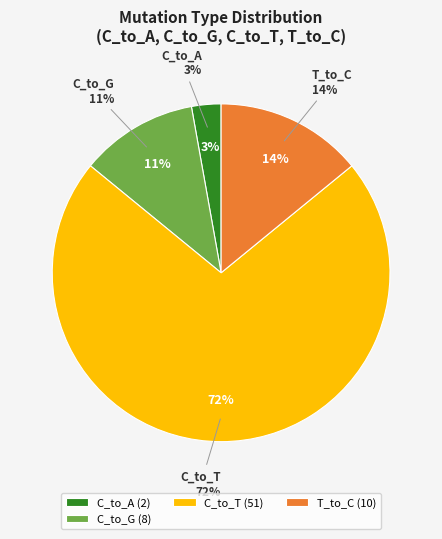

Is it true that T_to_C is 11% of the pie?

False